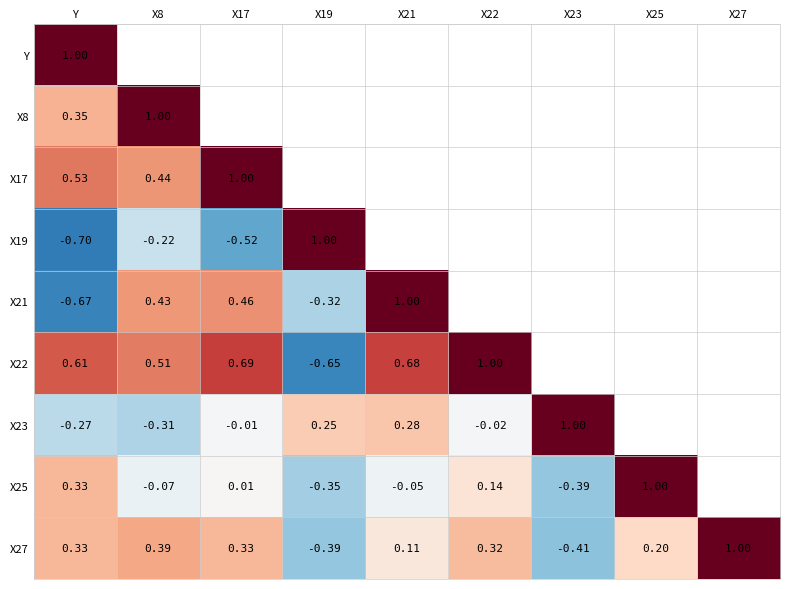

Is the value of X27 at X17 greater than the value of X22 at X22?

No